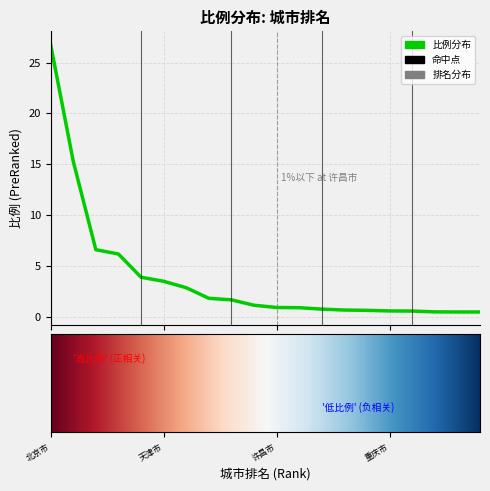

What is the greatest value displayed?

26.8